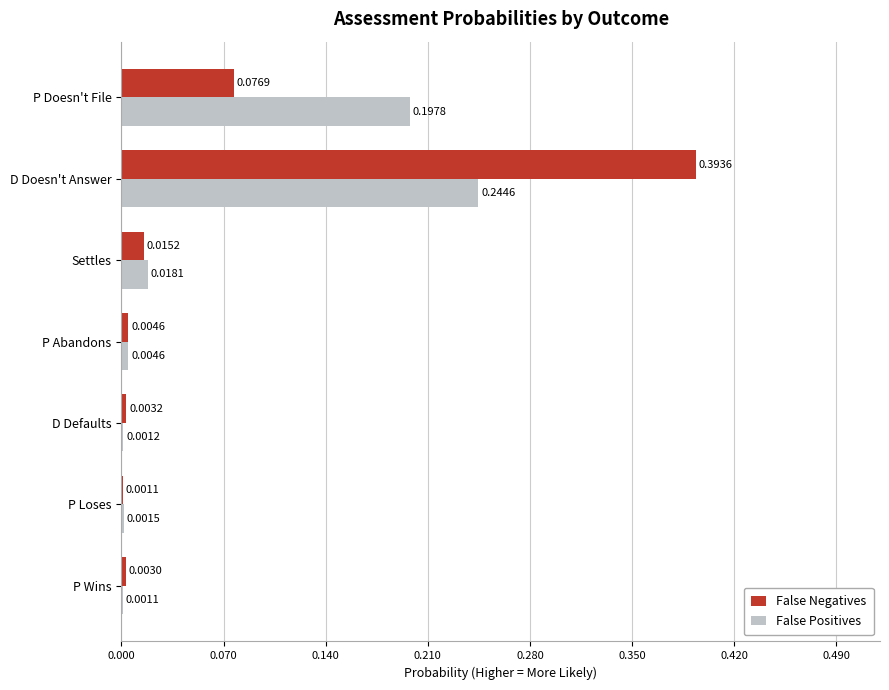

At which category is the sum across all series the highest?

D Doesn't Answer